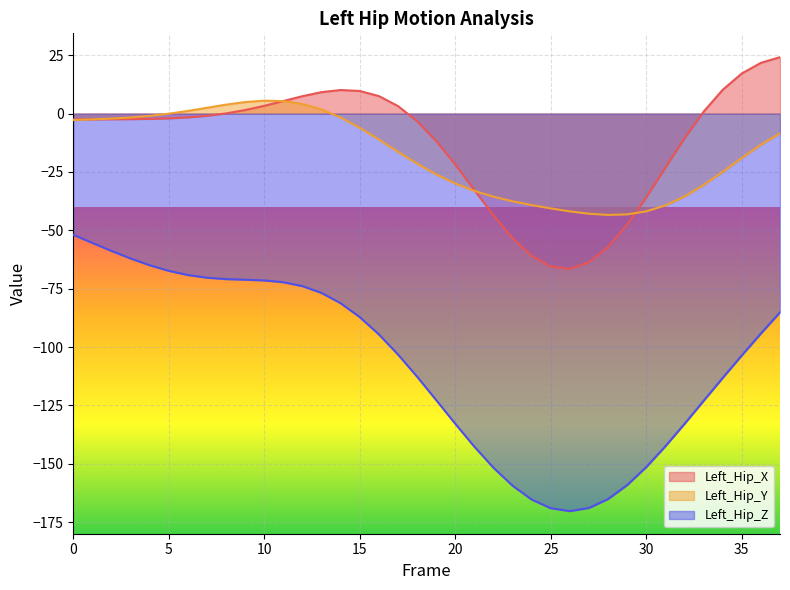

How many lines are shown in the chart?

3